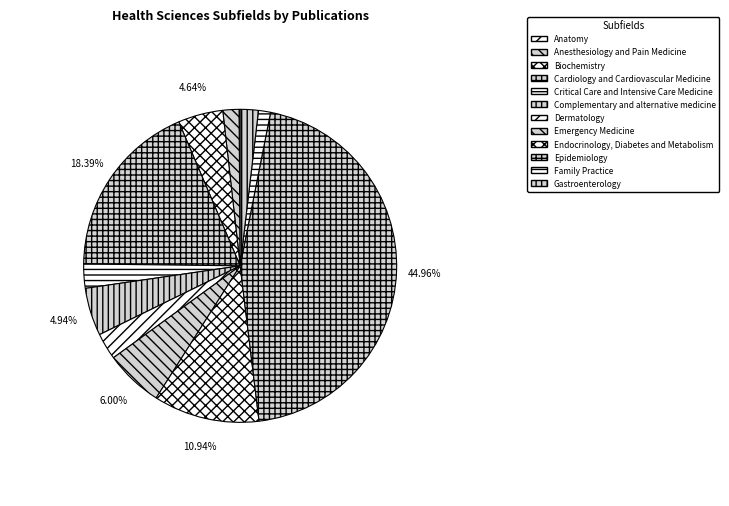

Do Gastroenterology and Dermatology together represent more than half of the pie?

No